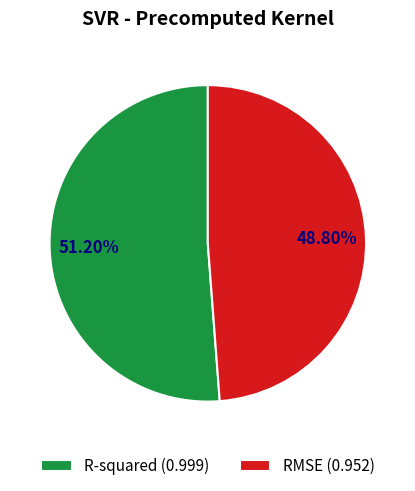

Which slice is the largest?

R-squared